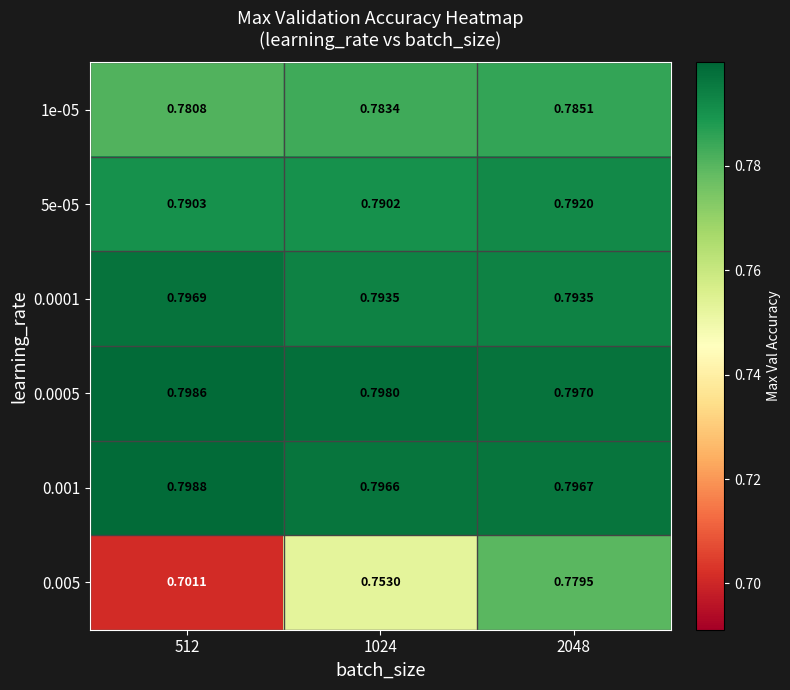

Which series has the largest total across all categories?

0.0005